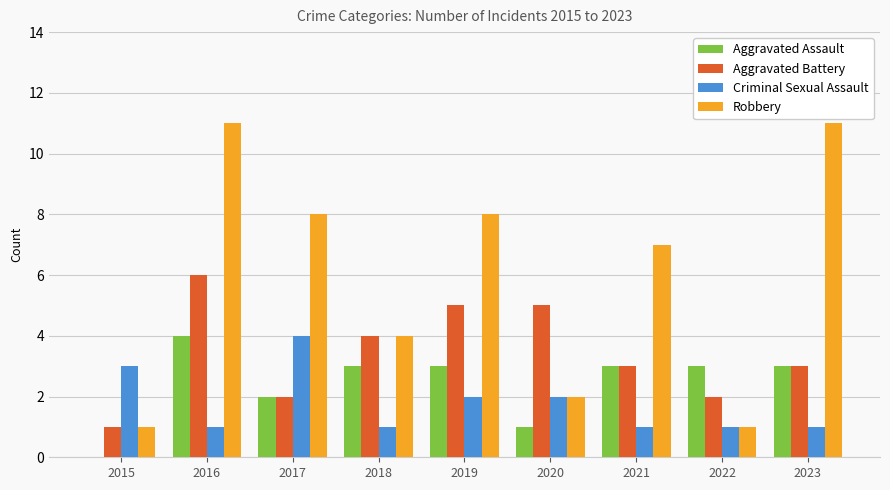

What is the maximum value shown in the chart?

11